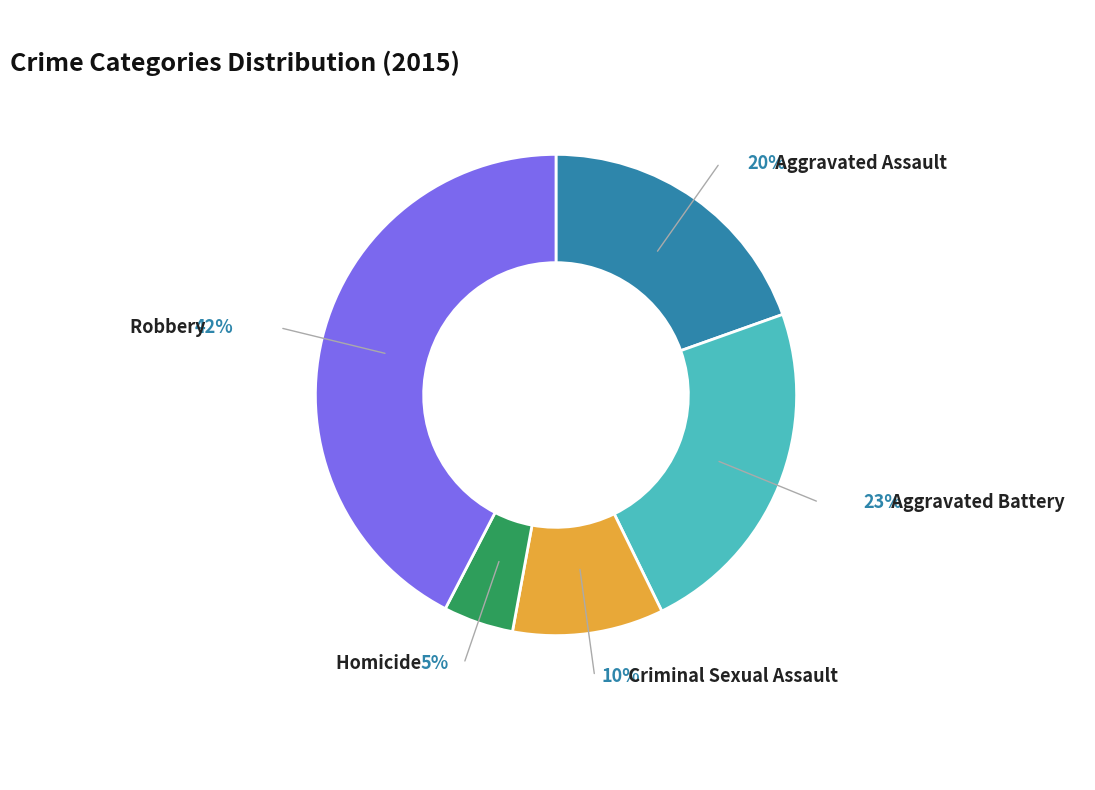

Is there a majority slice in this chart?

No